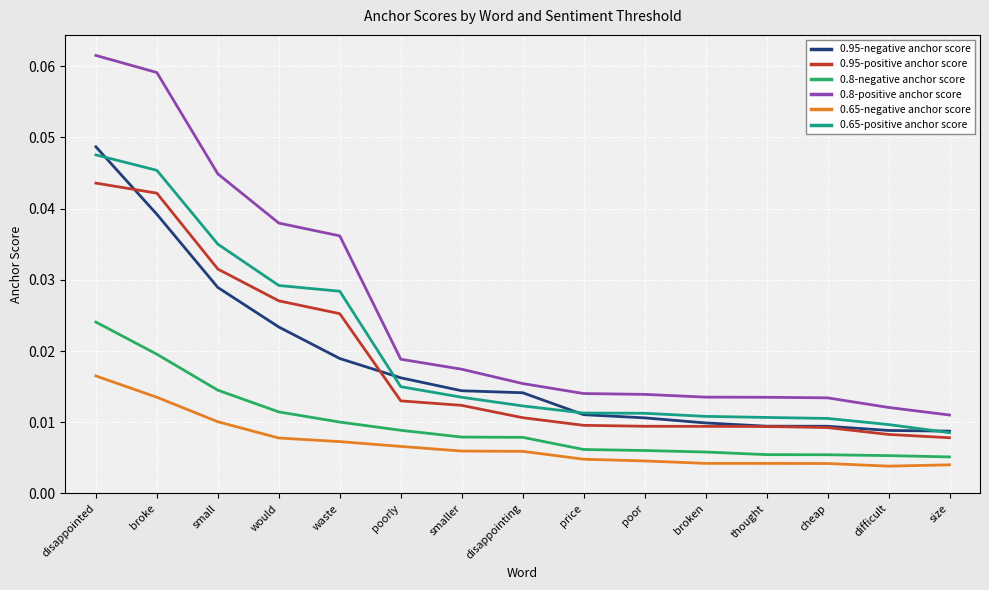

What position from the right is broken?

5